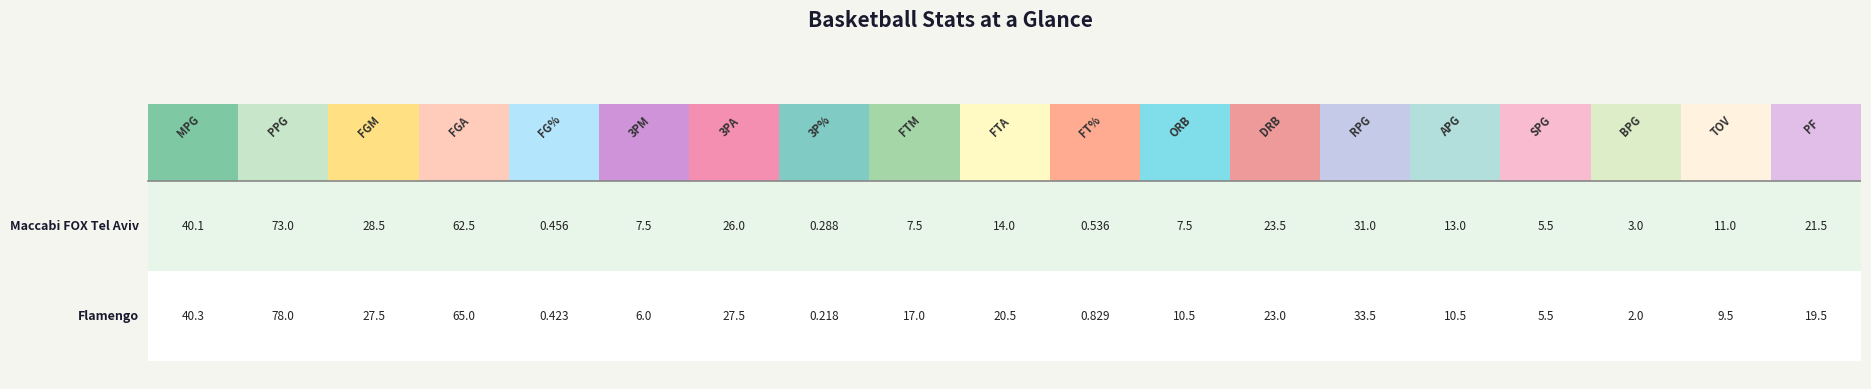

What is the difference between the second highest and minimum values in the Maccabi FOX Tel Aviv series?

62.2